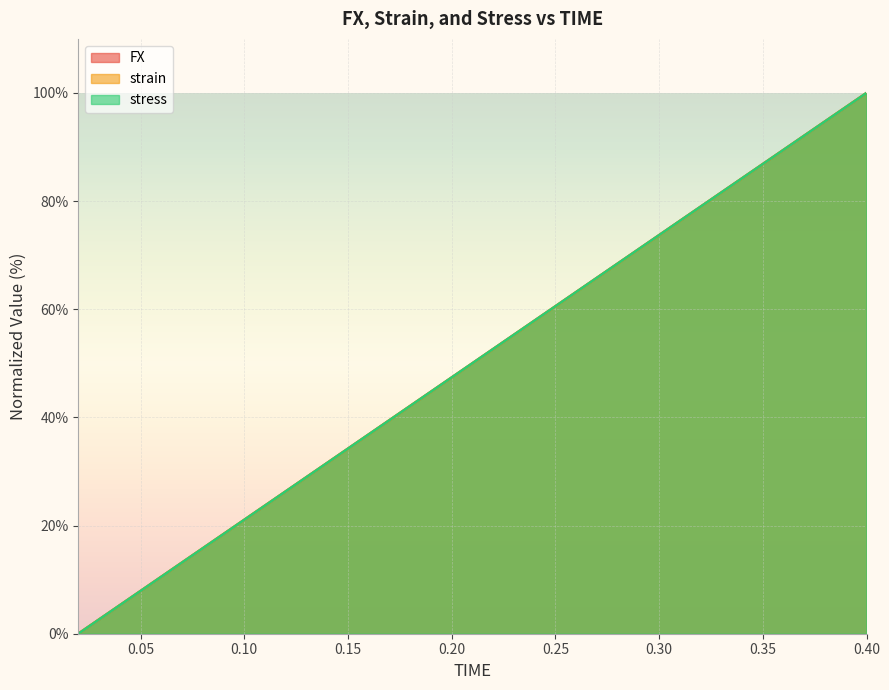

List the labels in order of FX value, smallest first.

0.02, 0.04, 0.06, 0.08, 0.1, 0.12, 0.14, 0.16, 0.18, 0.2, 0.22, 0.24, 0.26, 0.28, 0.3, 0.32, 0.34, 0.36, 0.38, 0.4